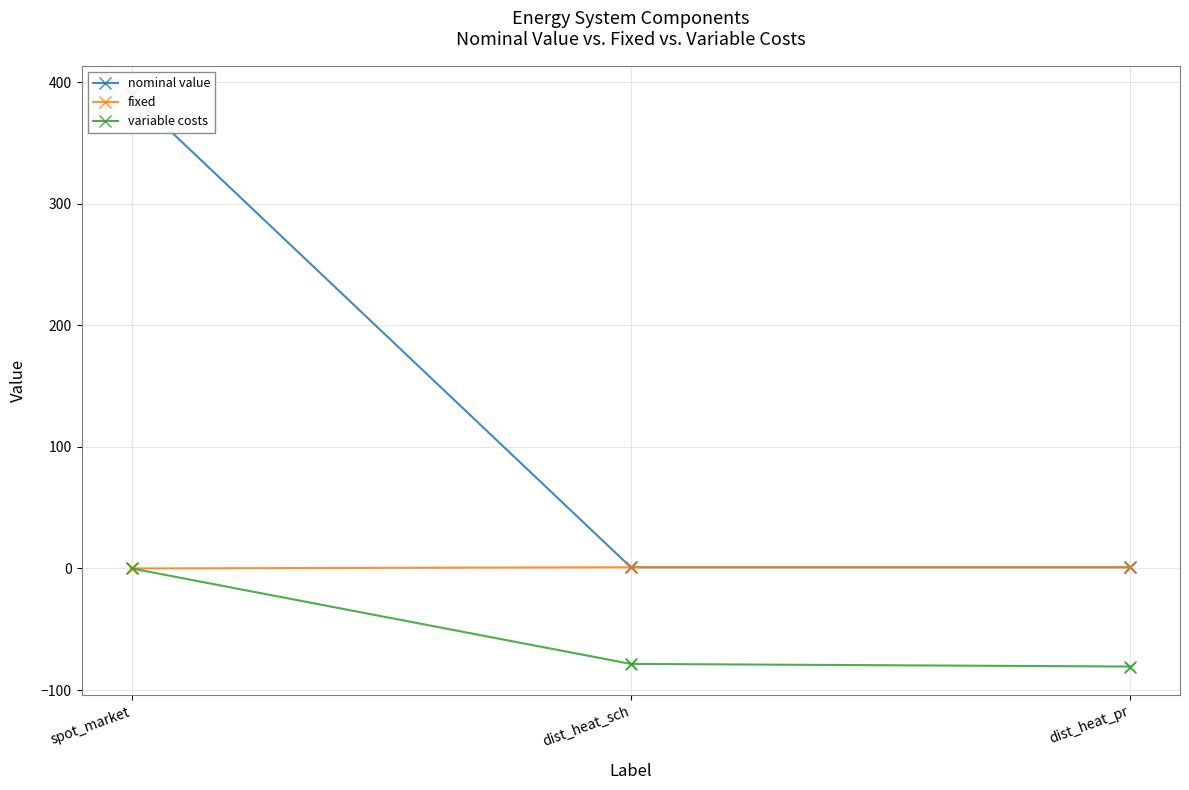

What is the total value across all series at spot_market?

390.0